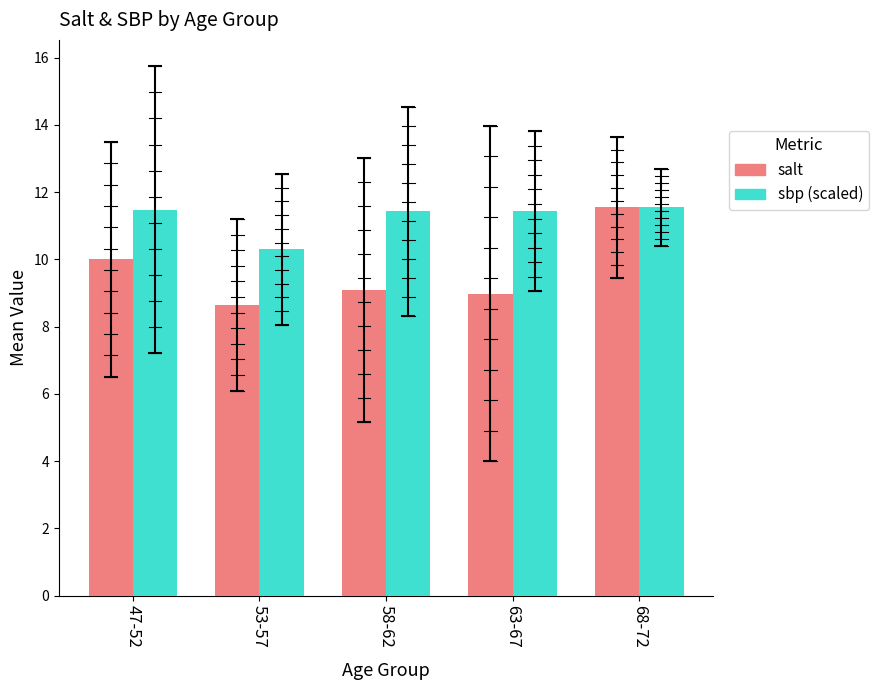

What is the sum of all sbp (scaled) values?

56.2